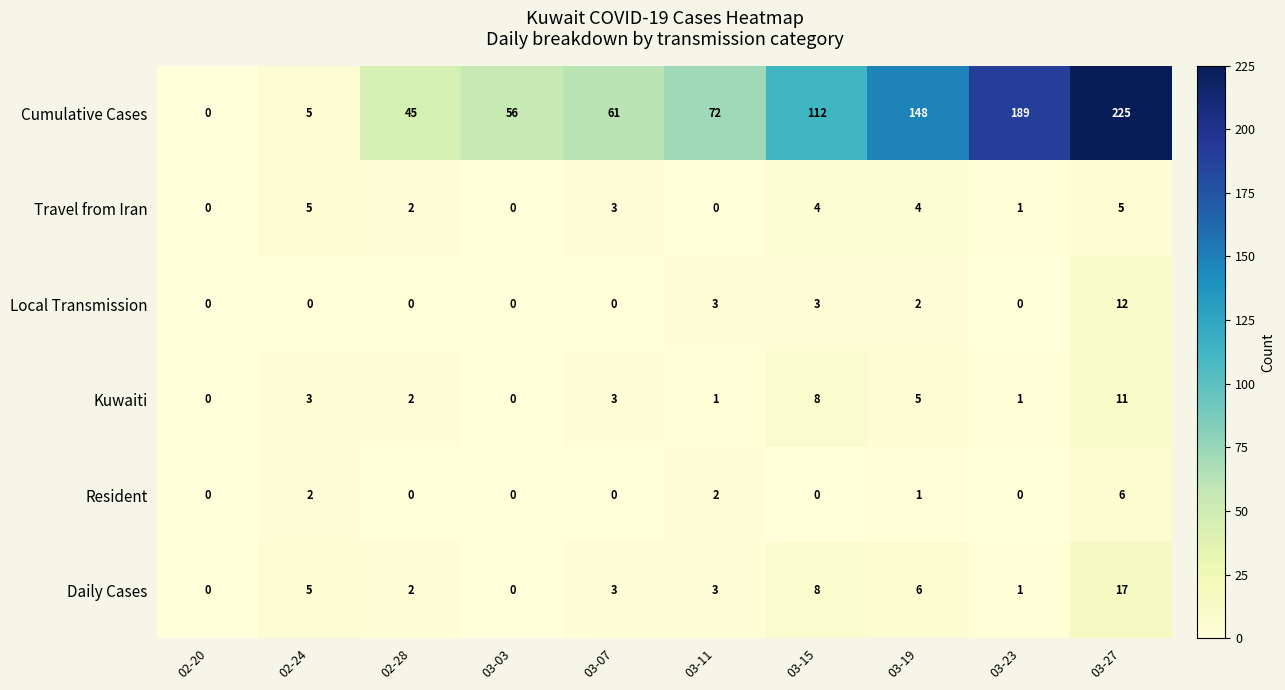

How many data points does each series have?

10